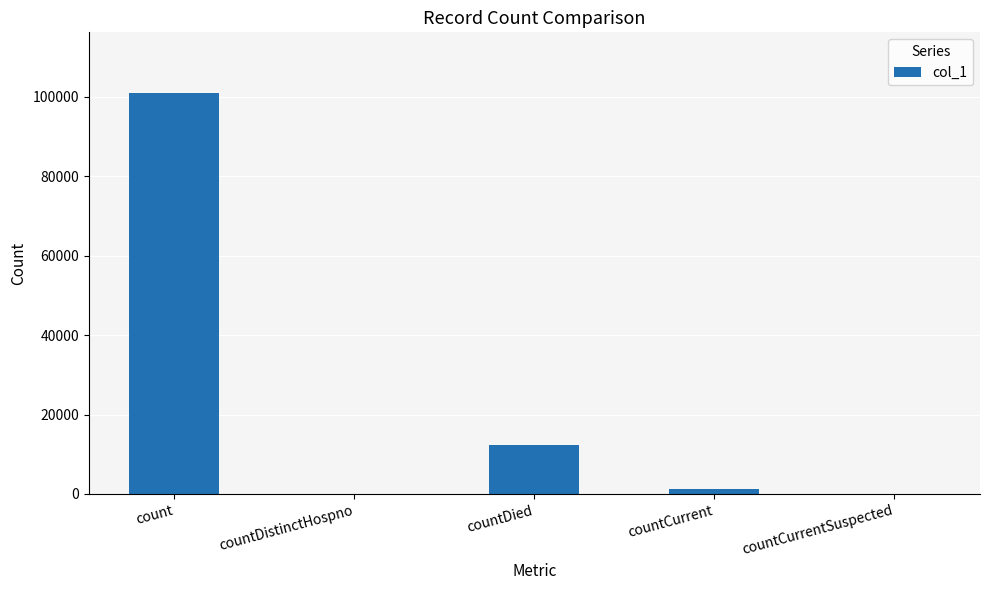

What is the sum of the values at countDistinctHospno and countDied?

12260